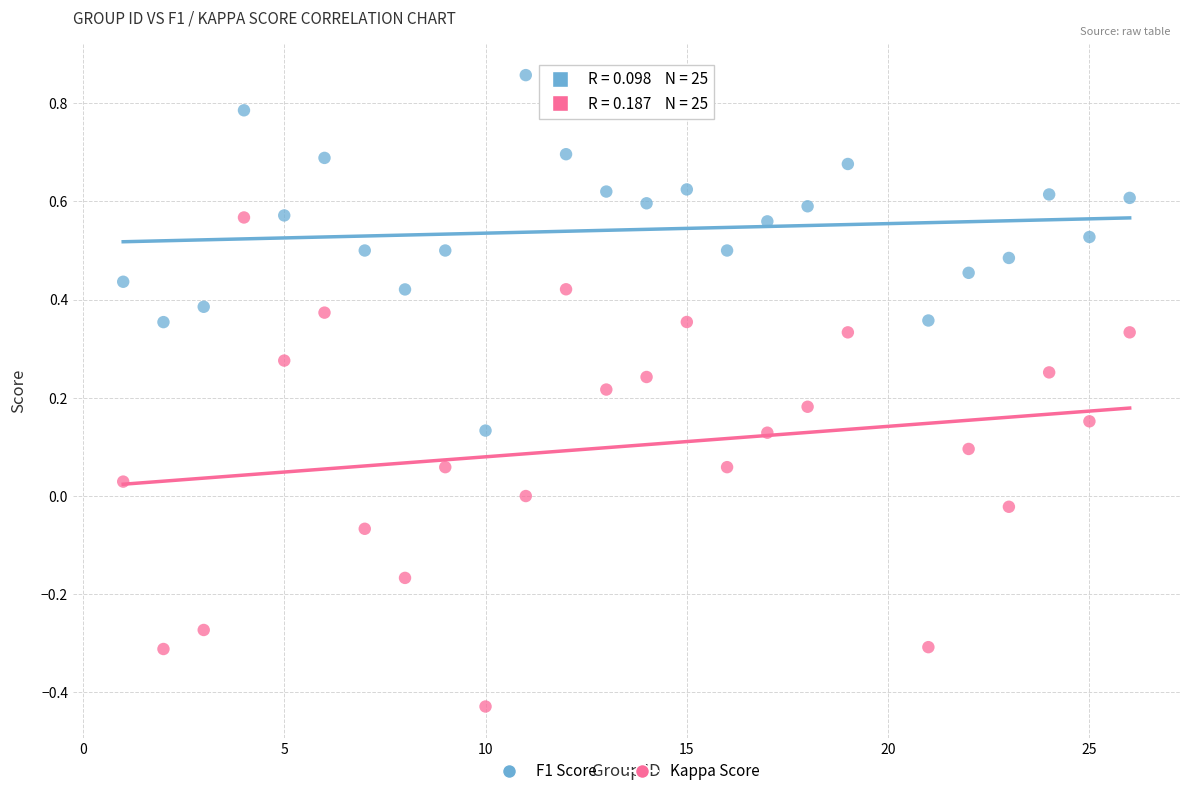

Which series reaches the maximum Y coordinate?

F1 Score